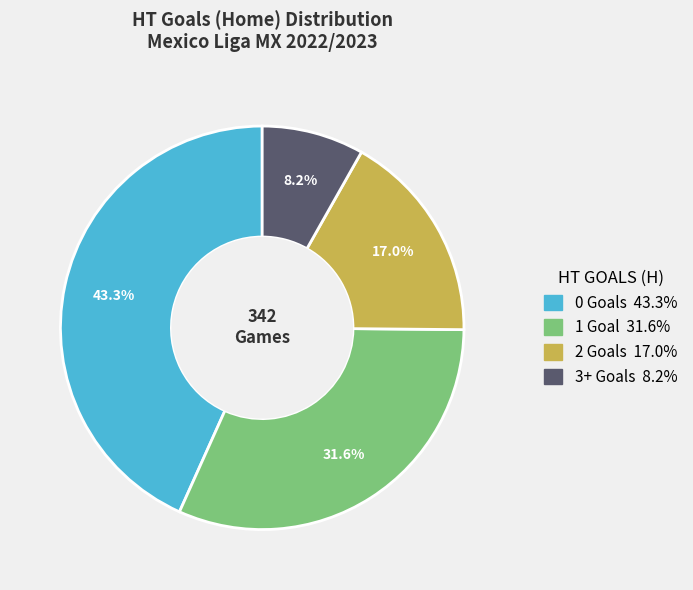

True or false: 1 accounts for 17% of the total.

False